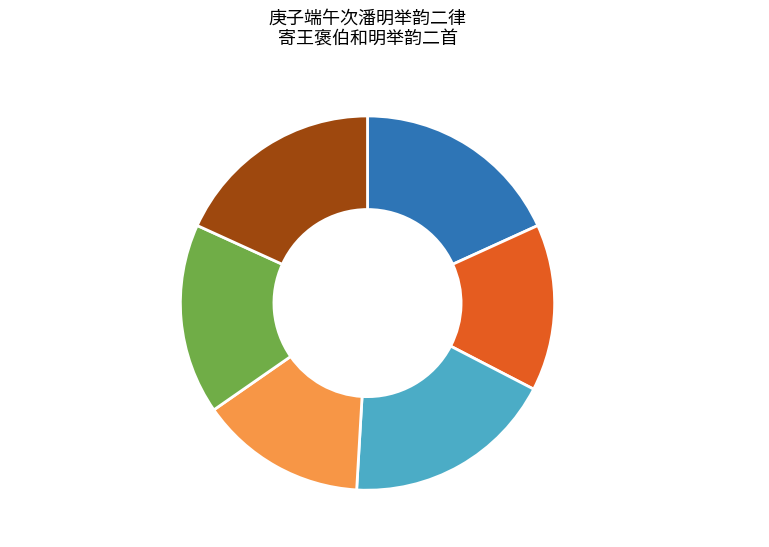

To the nearest percent, what portion does 庚子端午次潘明举韵二律 其一 represent?

18%